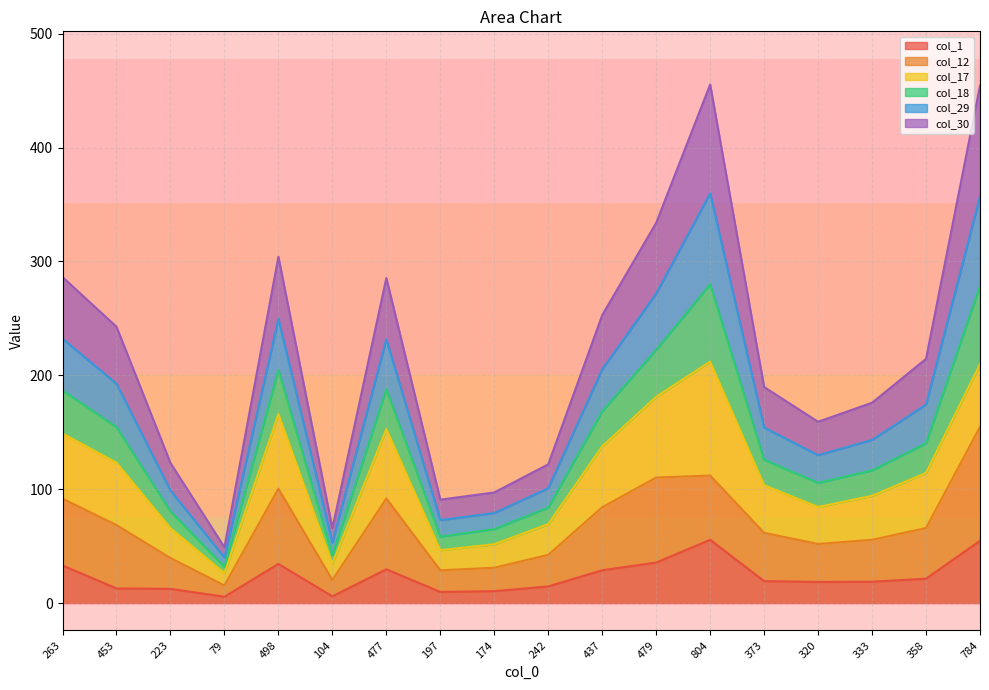

Where is the first local minimum for col_18?

79